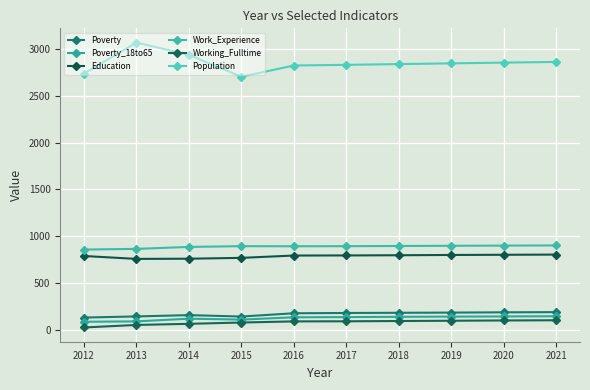

The Education series shows 795 at 2017. True or false?

True